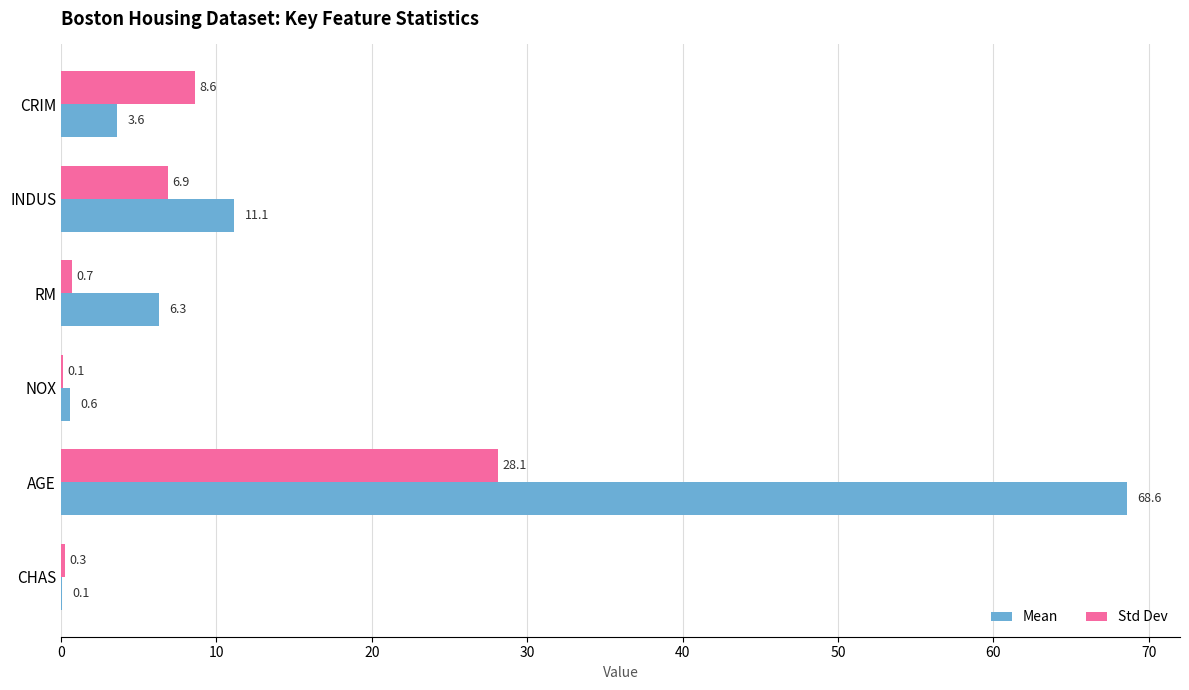

True or false: Std Dev has a value of 8.6 at CRIM.

True